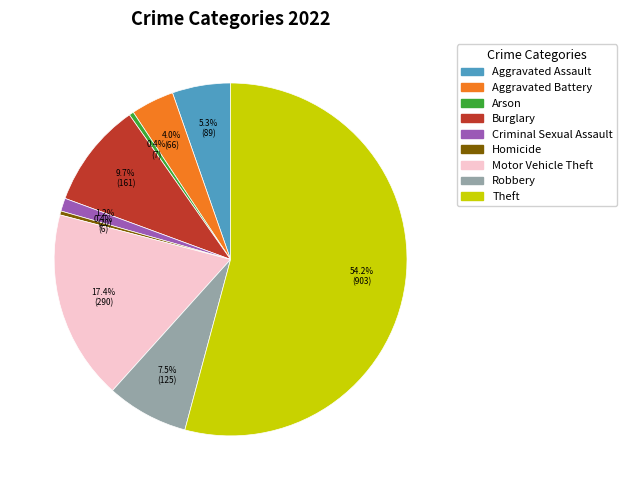

How many slices are in this pie chart?

9